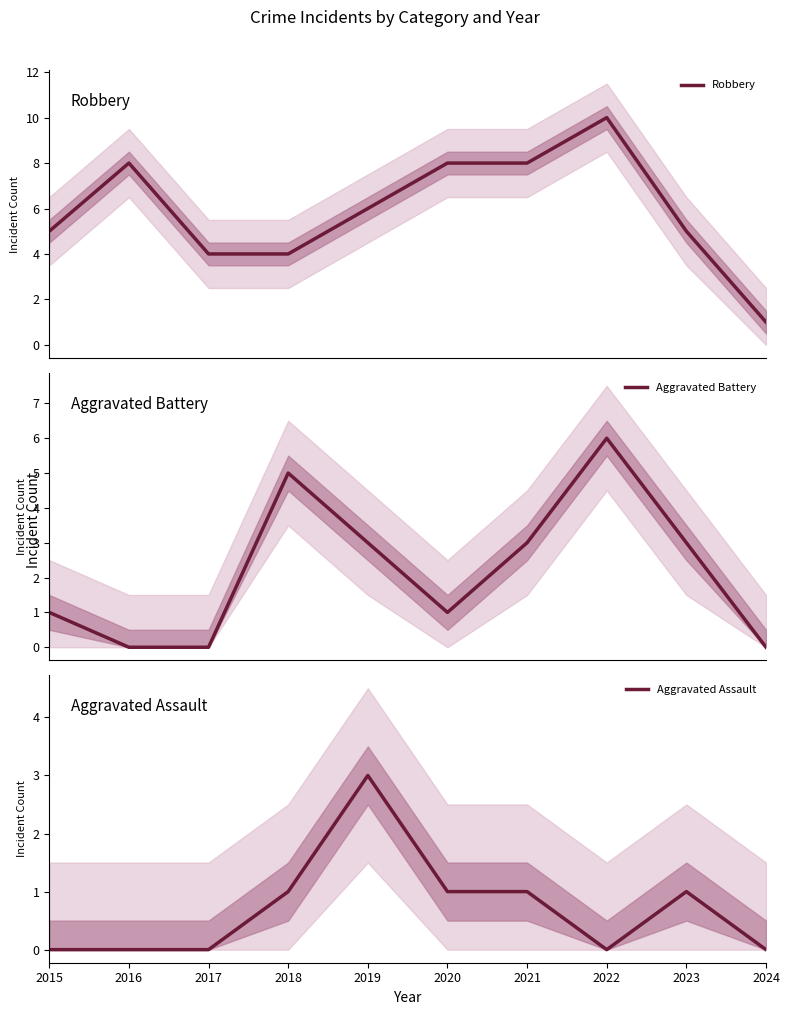

How many Robbery values are between 4 and 8?

8